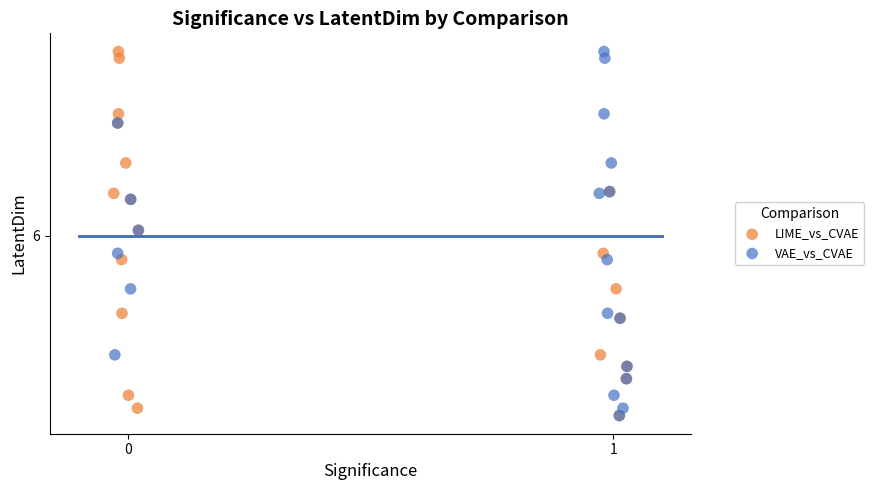

What are all the series names shown in the legend?

LIME_vs_CVAE, VAE_vs_CVAE